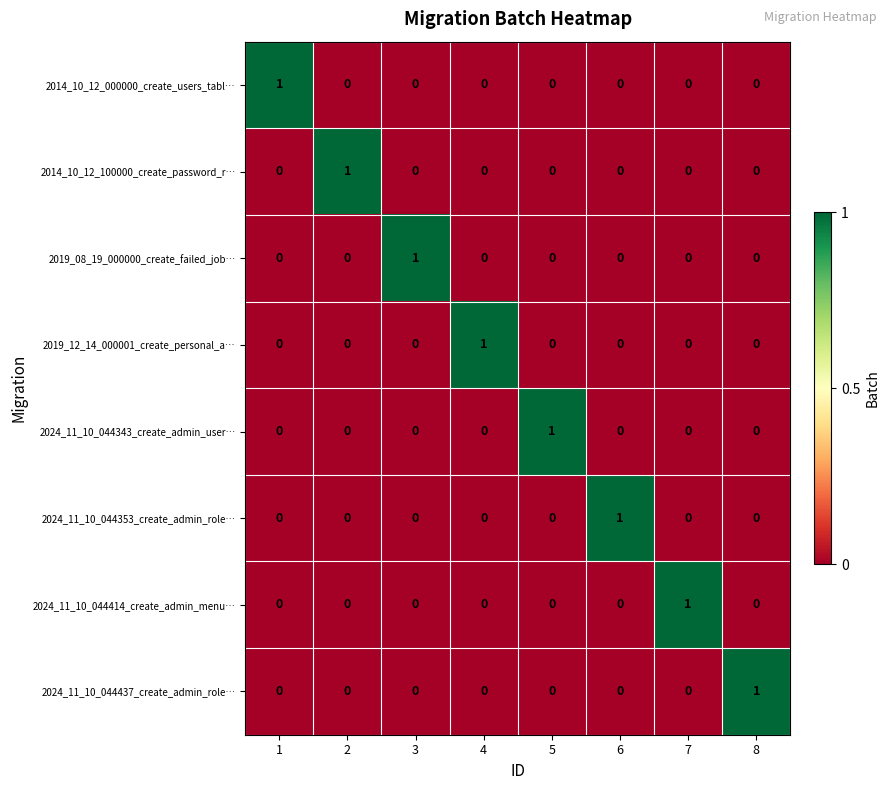

How many distinct data groups are displayed?

8